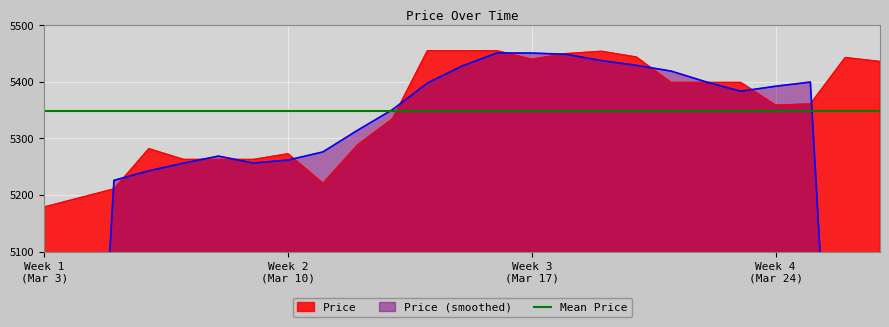

Reading left to right, transcribe all the data shown in this chart.

5179	5195	5211	5282	5263	5263	5263	5273	5221	5289	5335	5455	5455	5455	5440	5450	5454	5444	5399	5399	5399	5359	5361	5443	5436